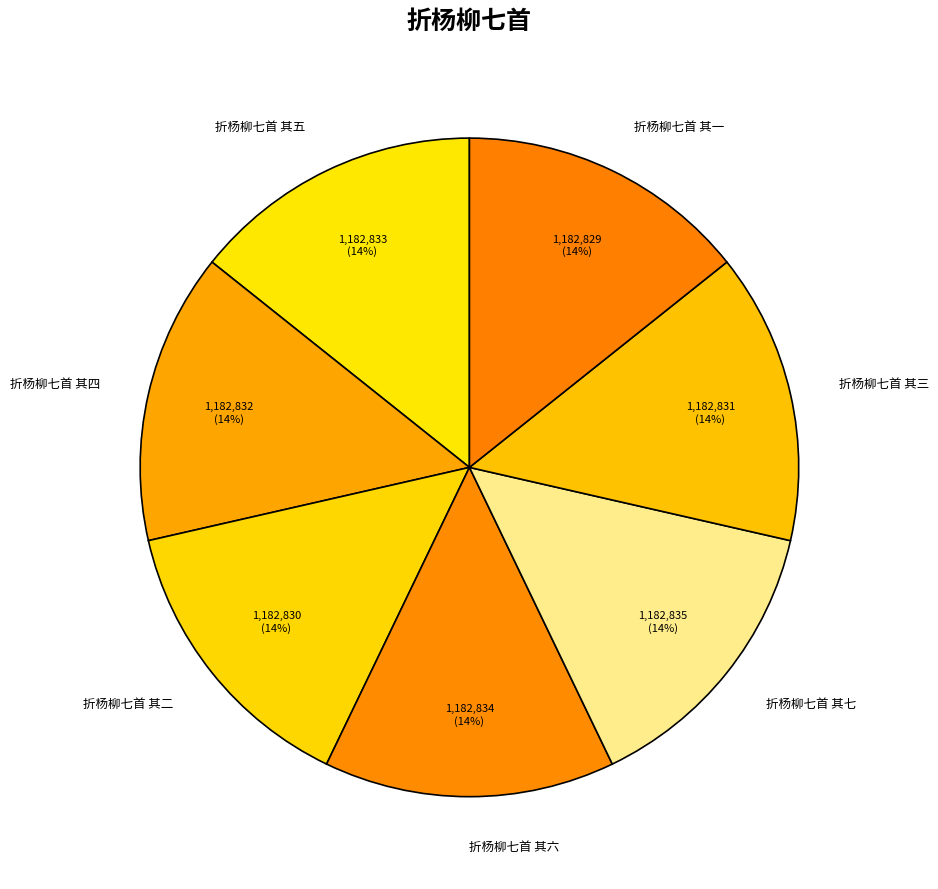

Approximately how many times larger is the value at 折杨柳七首 其五 compared to 折杨柳七首 其三?

1.0